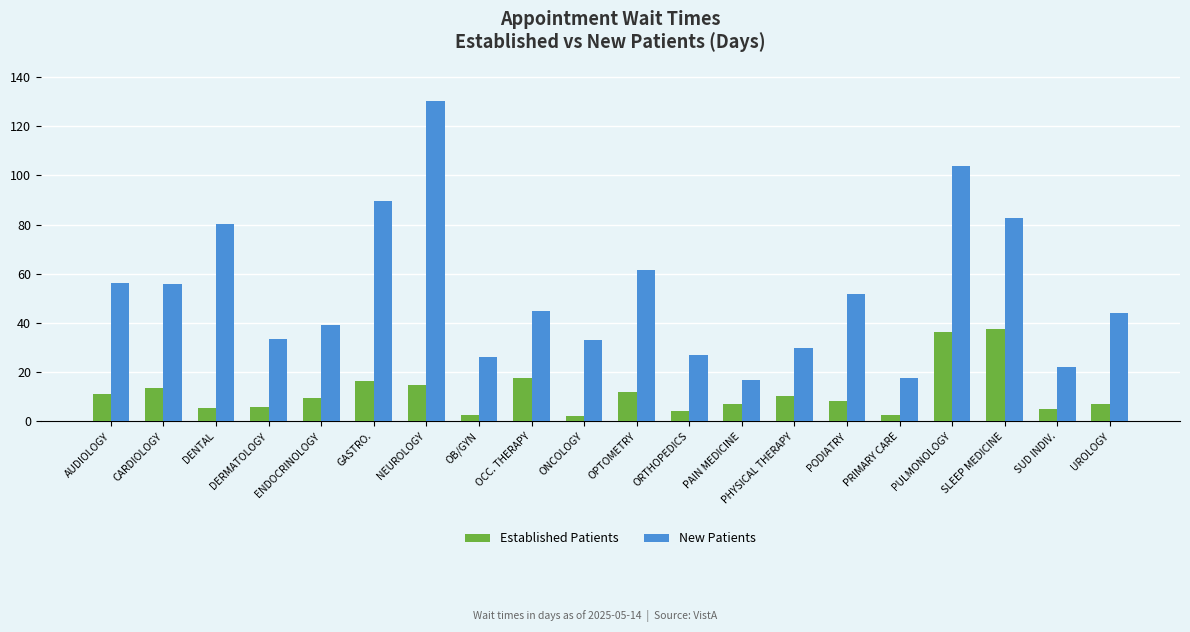

Which series has the widest spread of values?

New Patients